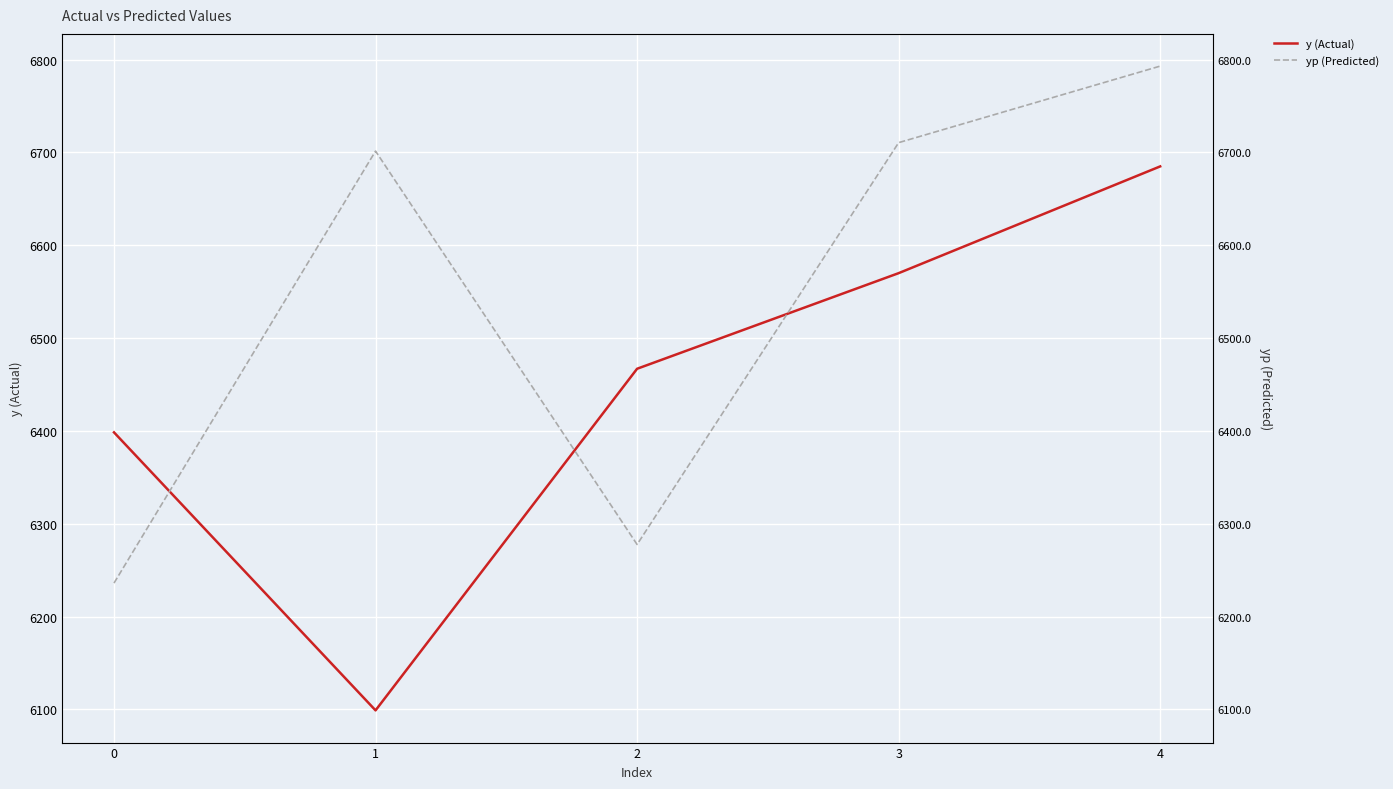

In yp (Predicted), how many points are higher than both neighbors (excluding endpoints)?

1